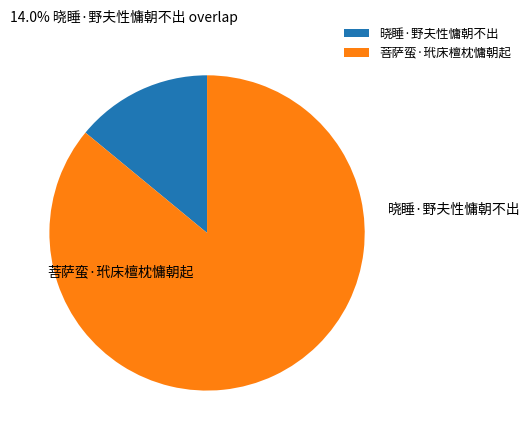

To the nearest percent, what percentage of the pie is 晓睡·野夫性慵朝不出?

14%